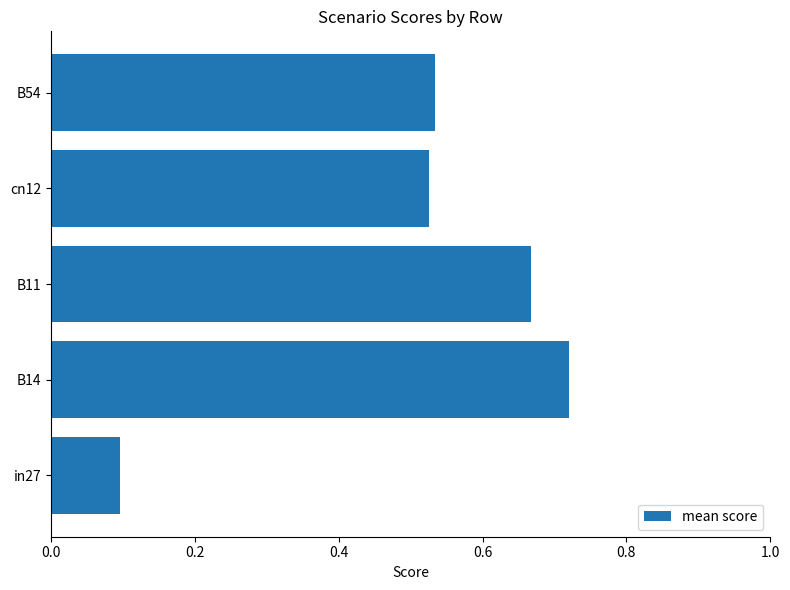

What is the sum of all values?

2.5